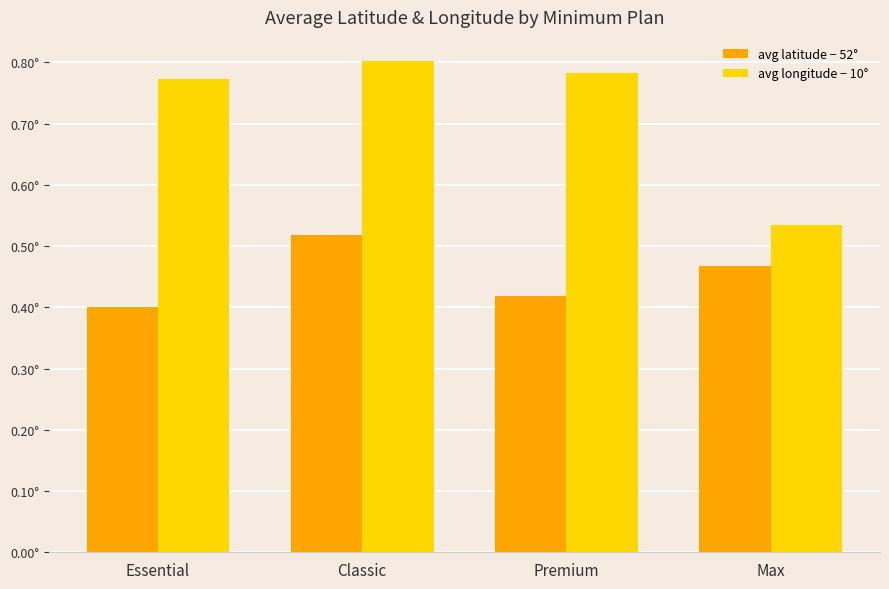

Which series has the largest total across all categories?

avg longitude − 10°